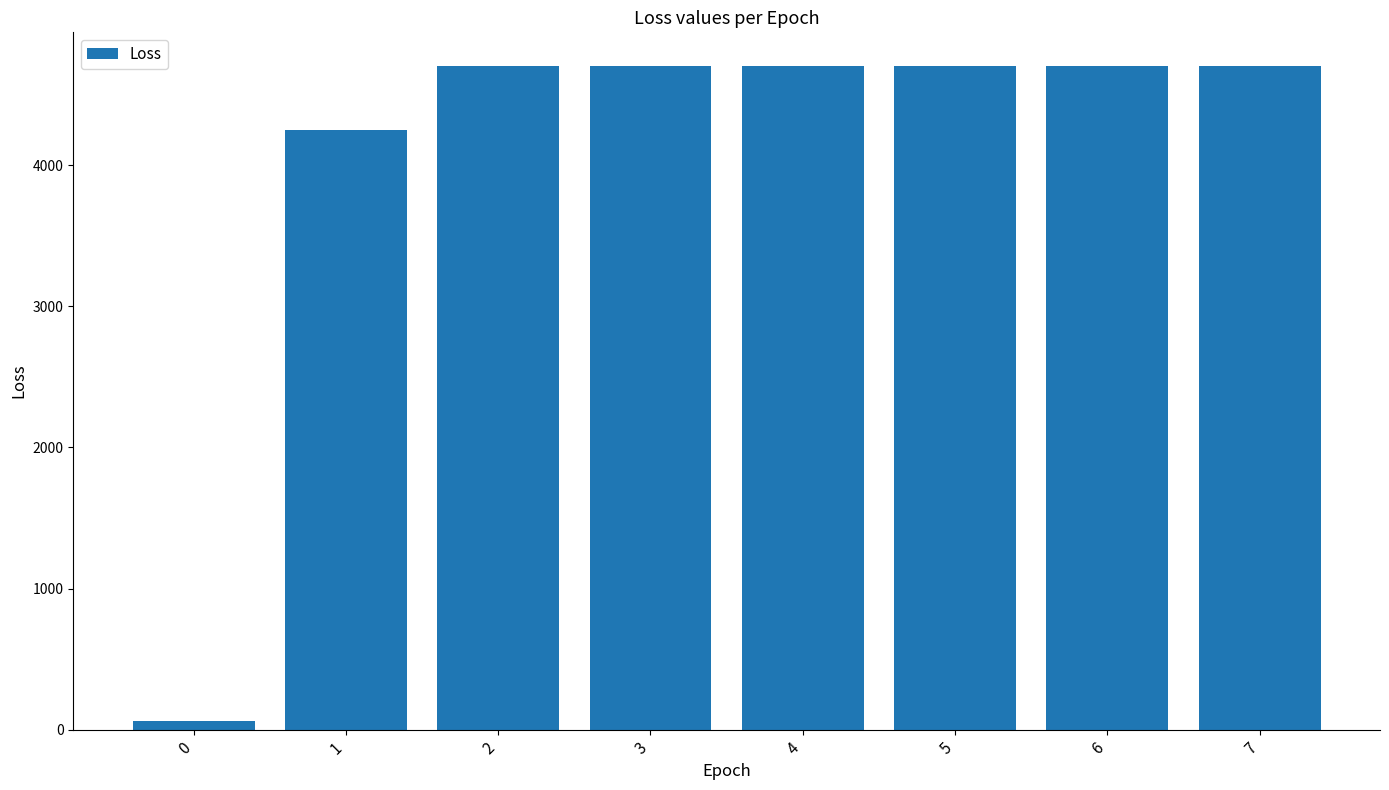

Reading left to right, transcribe all the data shown in this chart.

0=58.7	1=4246.2	2=4705.4	3=4705.4	4=4705.4	5=4705.4	6=4705.4	7=4705.4